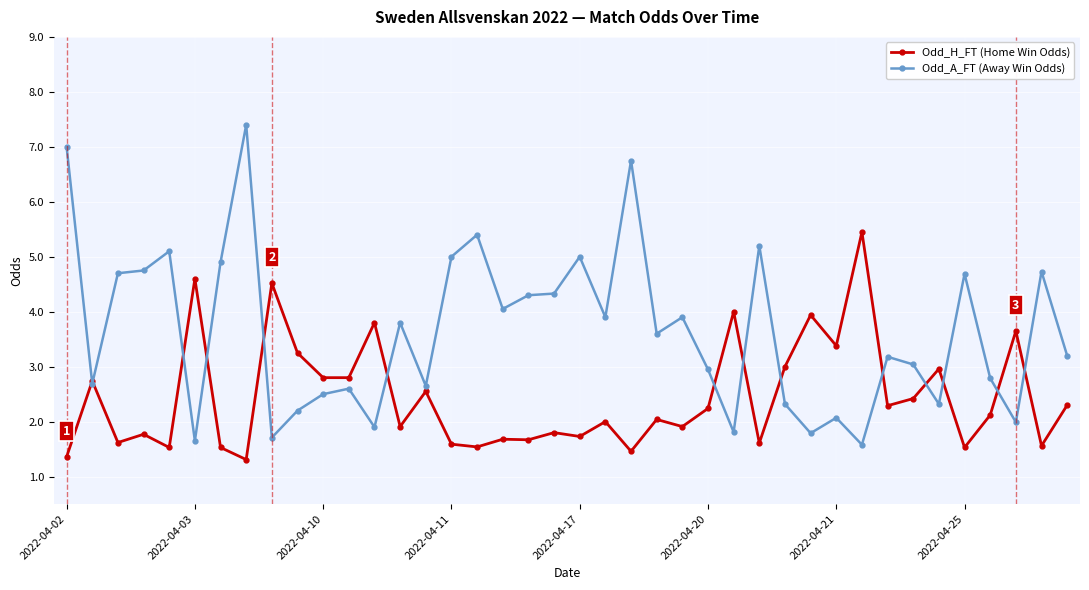

True or false: Odd_A_FT (Away Win Odds) has more than 2 points higher than both neighbors.

True